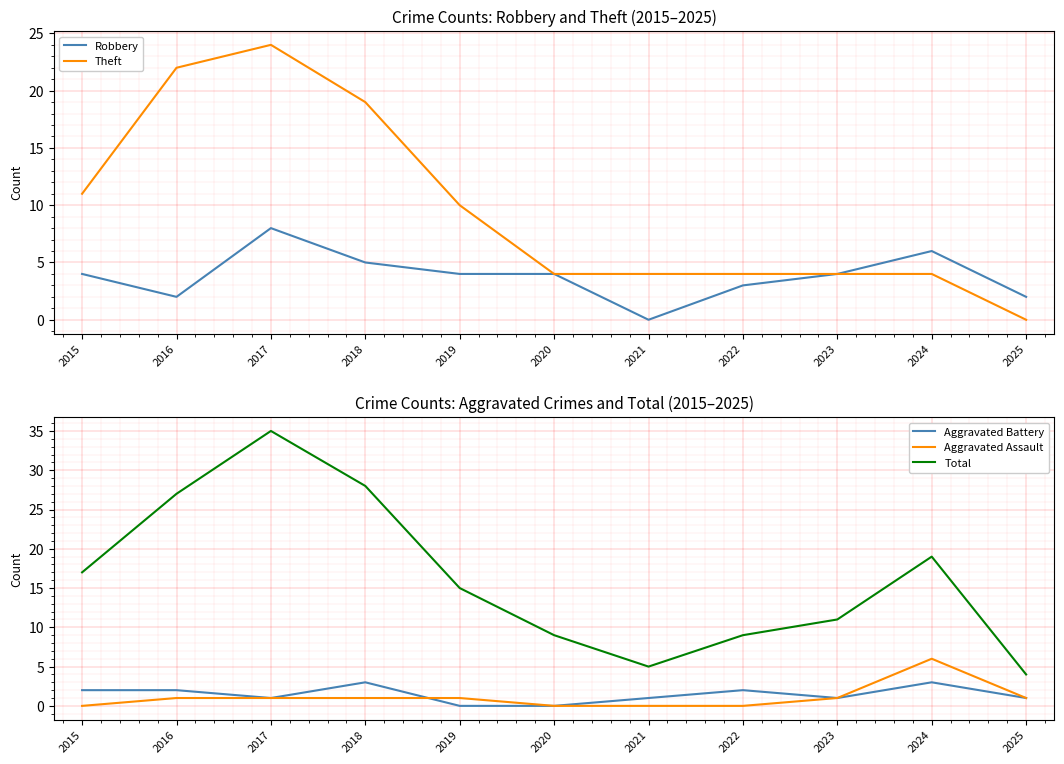

Between 2021 and 2022, which is larger?

2022